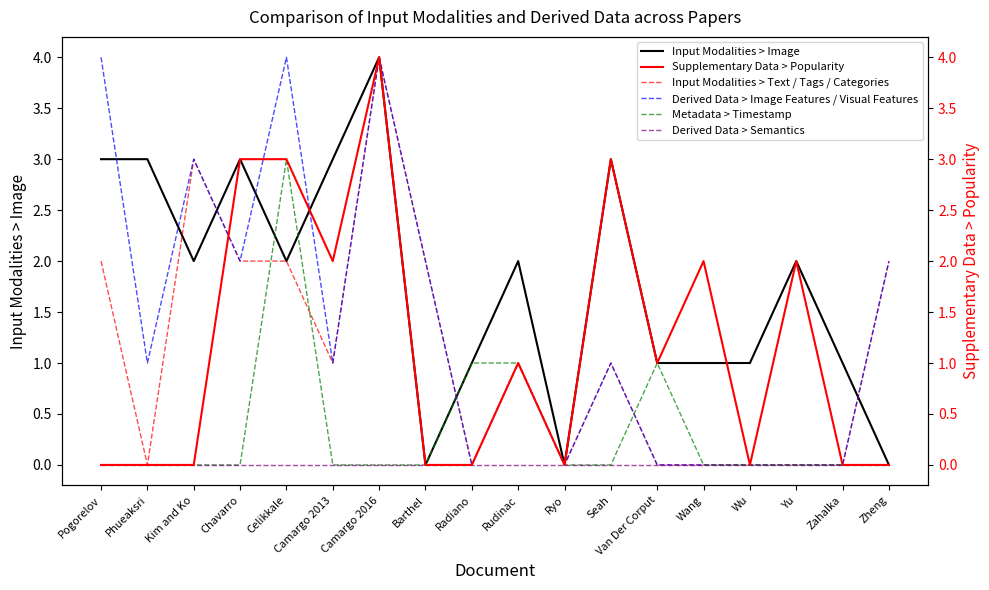

Reading right to left, extract all data points from this chart.

Input Modalities > Image: 0	1	2	1	1	1	3	0	2	1	0	4	3	2	3	2	3	3
Input Modalities > Text / Tags / Categories: 2	0	0	0	0	0	1	0	1	0	2	4	1	2	2	3	0	2
Derived Data > Image Features / Visual Features: 2	0	0	0	0	0	1	0	1	0	2	4	1	4	2	3	1	4
Metadata > Timestamp: 0	0	0	0	0	1	0	0	1	1	0	0	0	3	0	0	0	0
Derived Data > Semantics: 0	0	0	0	0	0	0	0	0	0	0	0	0	0	0	0	0	0
Supplementary Data > Popularity: 0	0	2	0	2	1	3	0	1	0	0	4	2	3	3	0	0	0